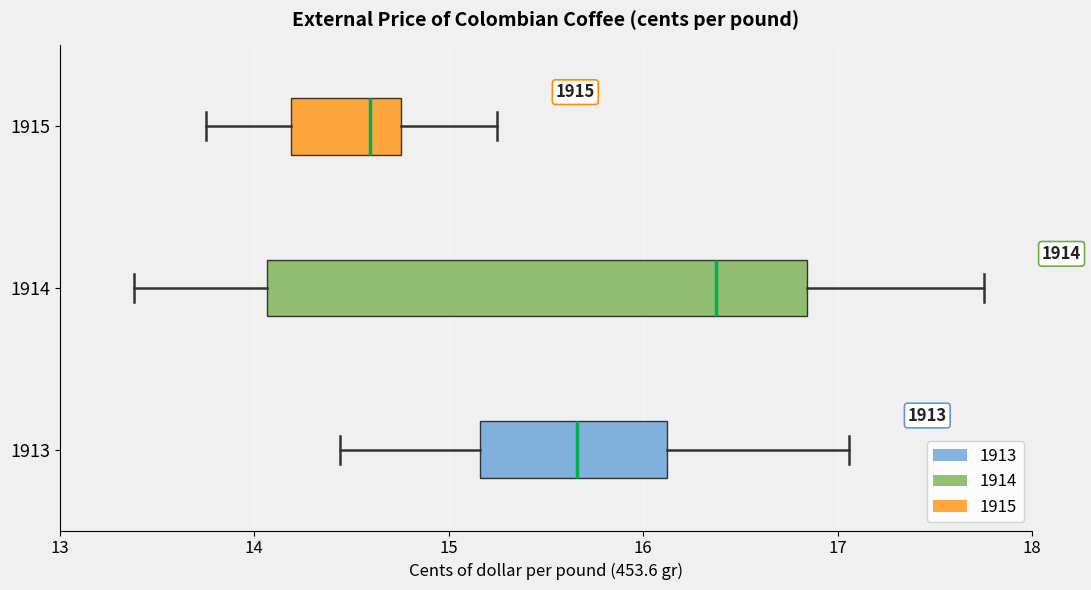

Which box has the furthest to the left median line?

1915